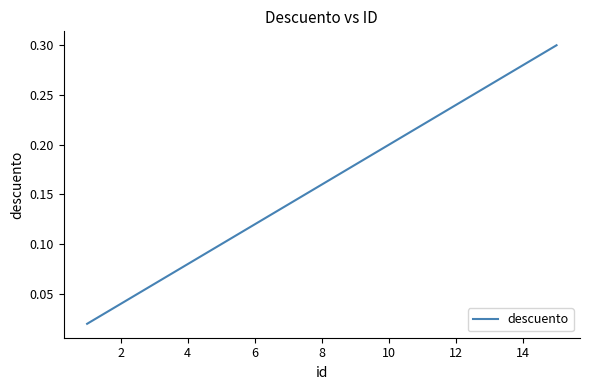

Does the chart display data point markers on the line(s)?

No